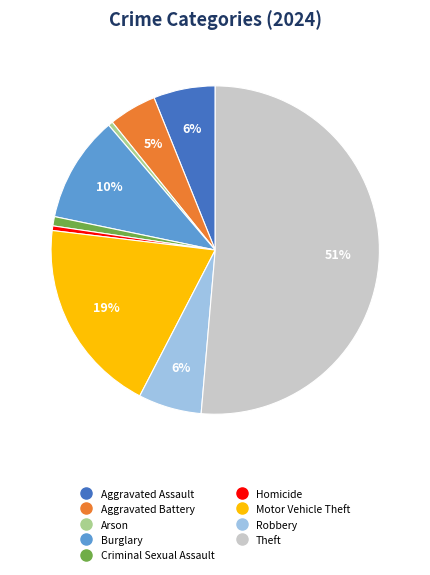

How many segments does this pie chart have?

9